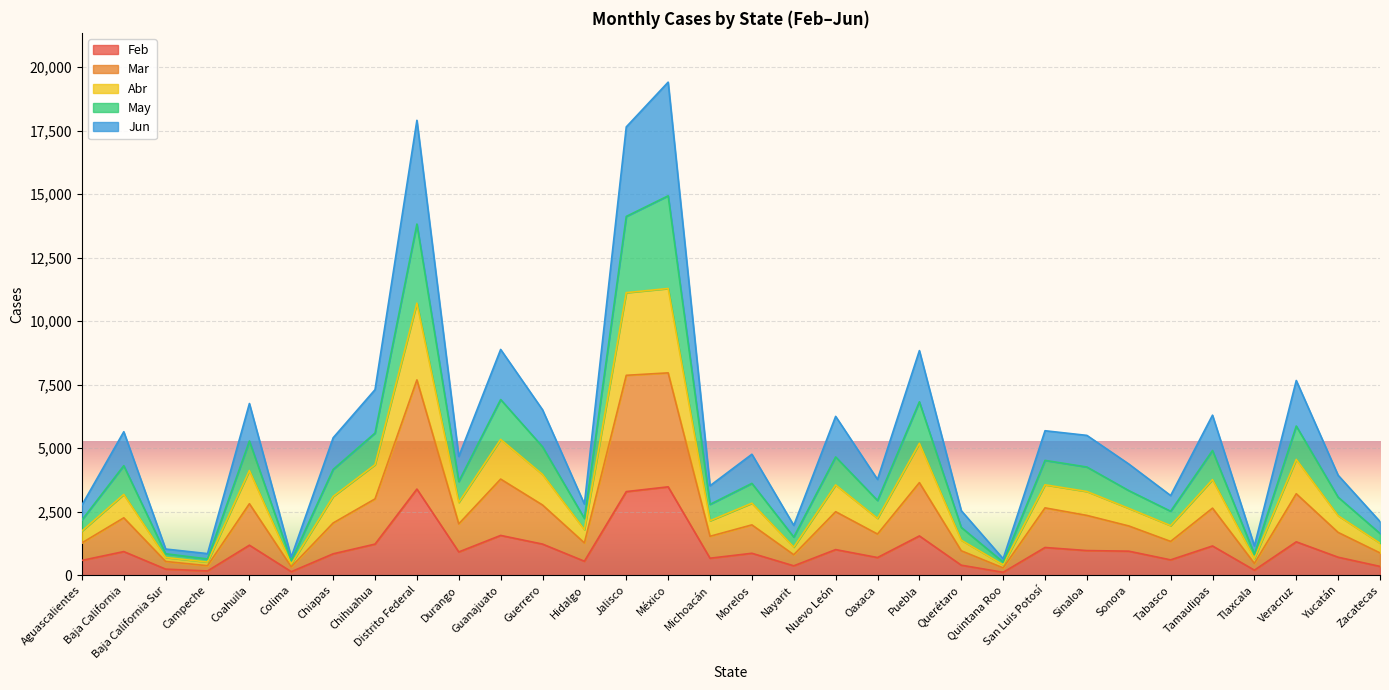

What is the total value across all series at Jalisco?

17652